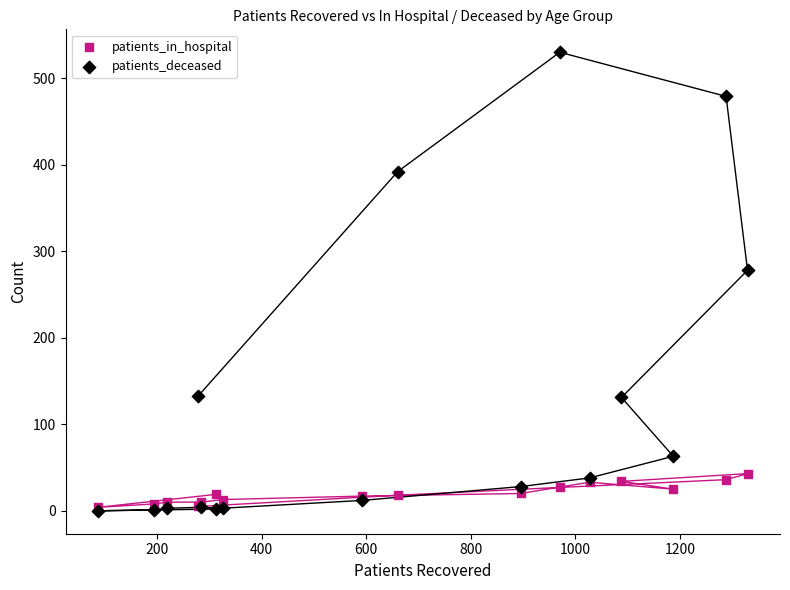

In the patients_deceased series, what Y value is closest to 265?

278